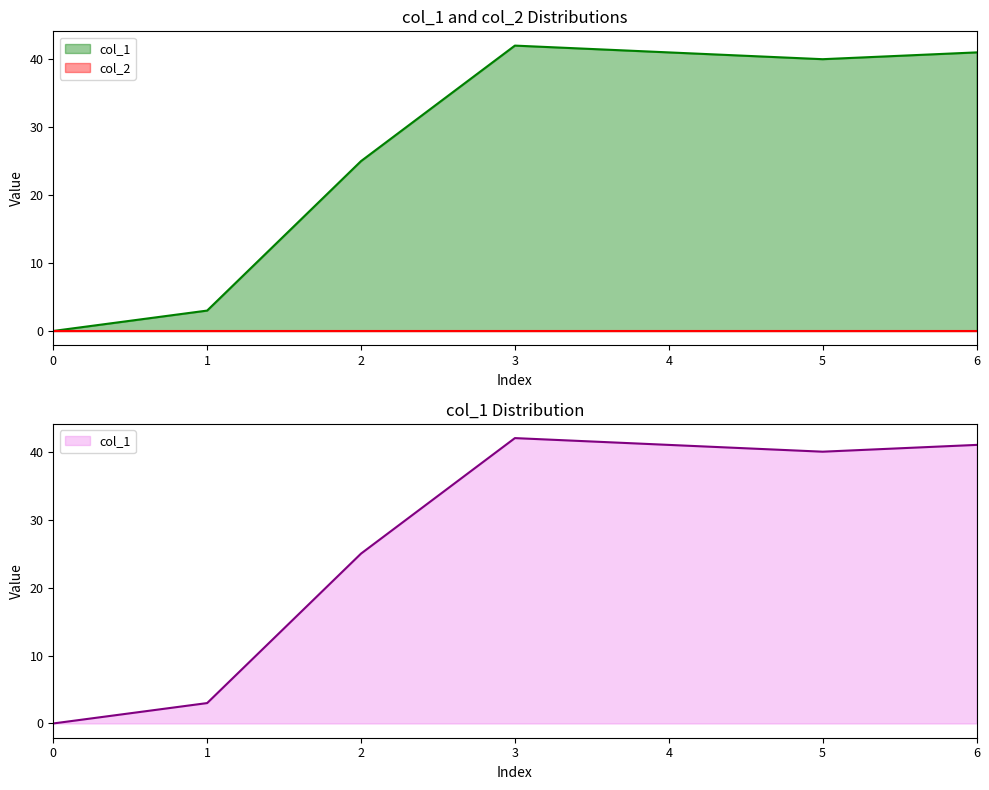

Reading right to left, what are all the values shown in this chart?

41	40	41	42	25	3	0